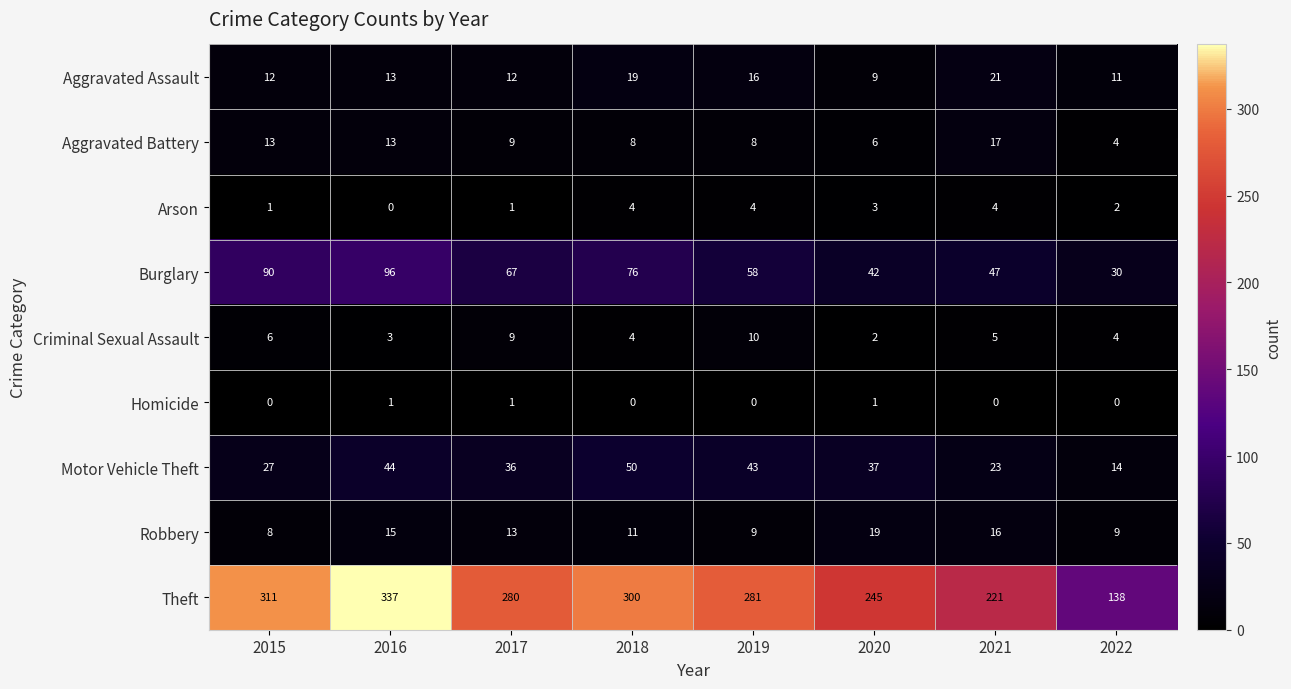

At which label is Robbery closest to 13?

2017